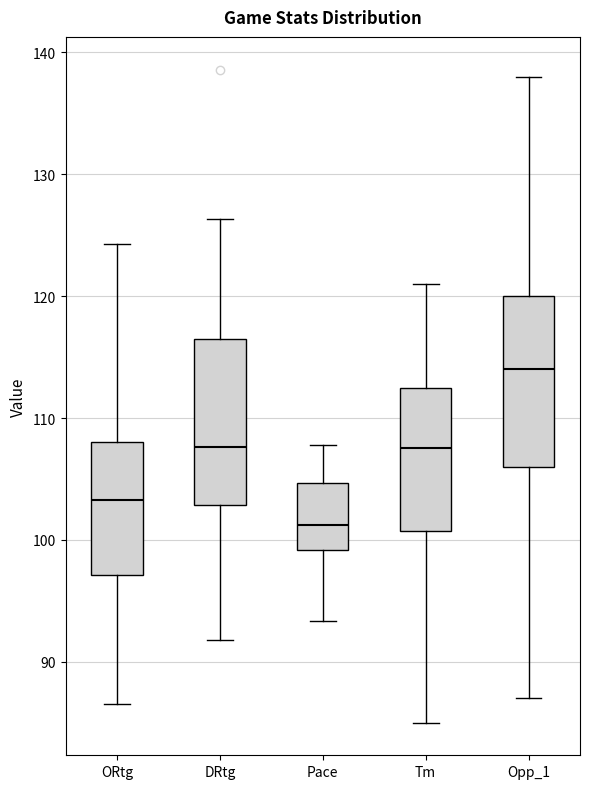

Reading left to right, transcribe this box plot: for each box, give where its median line is, the range the box spans, and where its two whiskers end, as read against the y-axis. The values are not printed on the chart, so give them approximately, as read against the axis.

ORtg: median 103, box 97 to 108, whiskers 87 to 124
DRtg: median 108, box 103 to 117, whiskers 92 to 126
Pace: median 101, box 99 to 105, whiskers 93 to 108
Tm: median 108, box 101 to 113, whiskers 85 to 121
Opp_1: median 114, box 106 to 120, whiskers 87 to 138